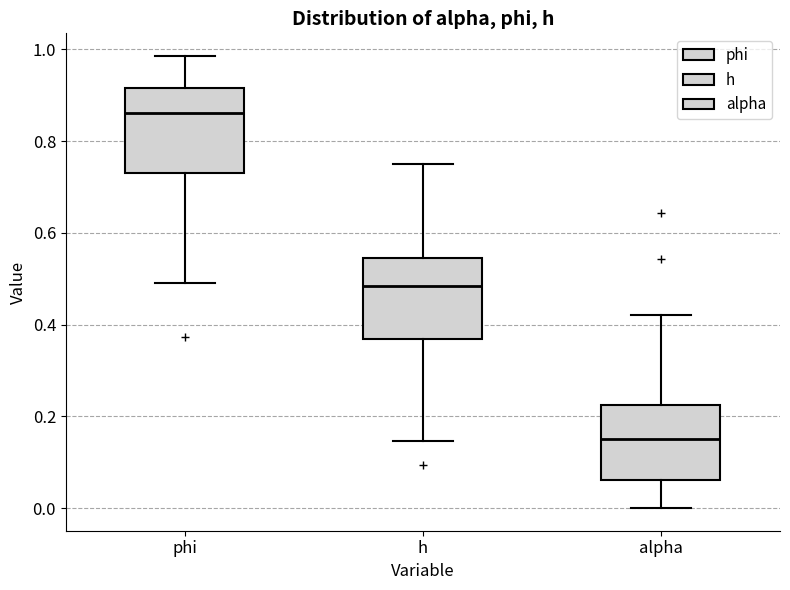

Reading left to right, read every box against the y-axis: the position of its median line, the range the box covers, and the ends of its whiskers. The values are not printed on the chart, so give them approximately, as read against the axis.

phi: median 0.86, box 0.74 to 0.92, whiskers 0.50 to 0.98
h: median 0.48, box 0.36 to 0.54, whiskers 0.14 to 0.74
alpha: median 0.16, box 0.06 to 0.22, whiskers 0.00 to 0.42